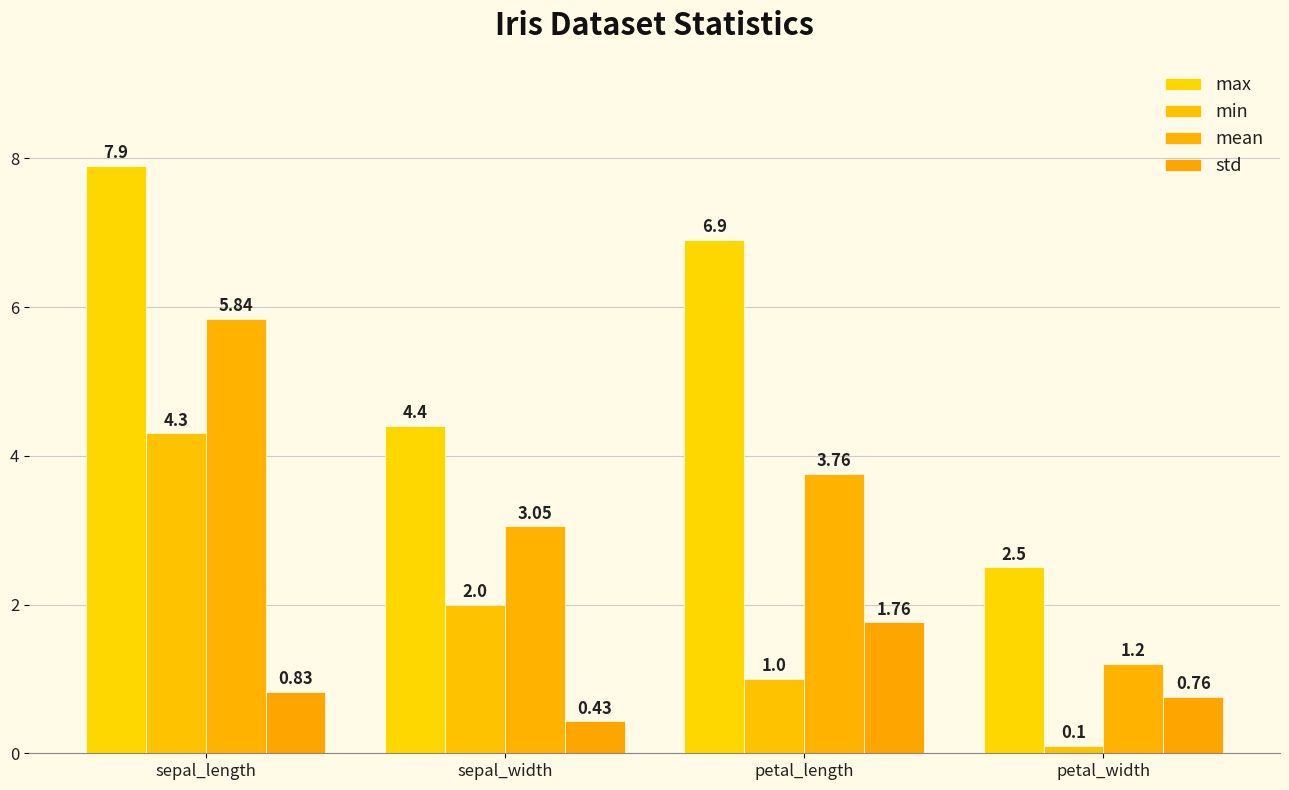

What is the spread (max minus min) of values at sepal_length?

7.1